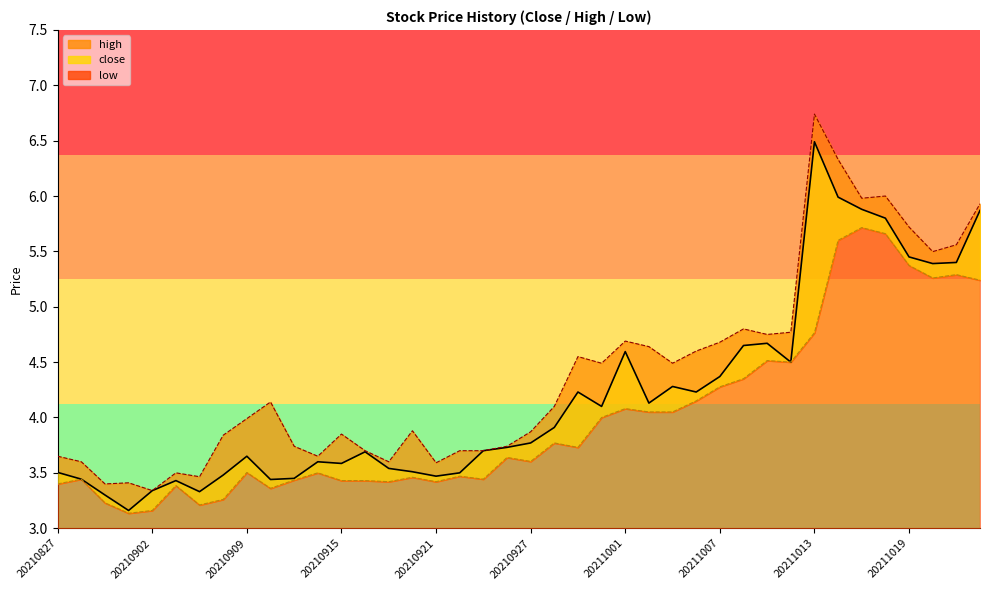

At which label does high first exceed 4?

20210910